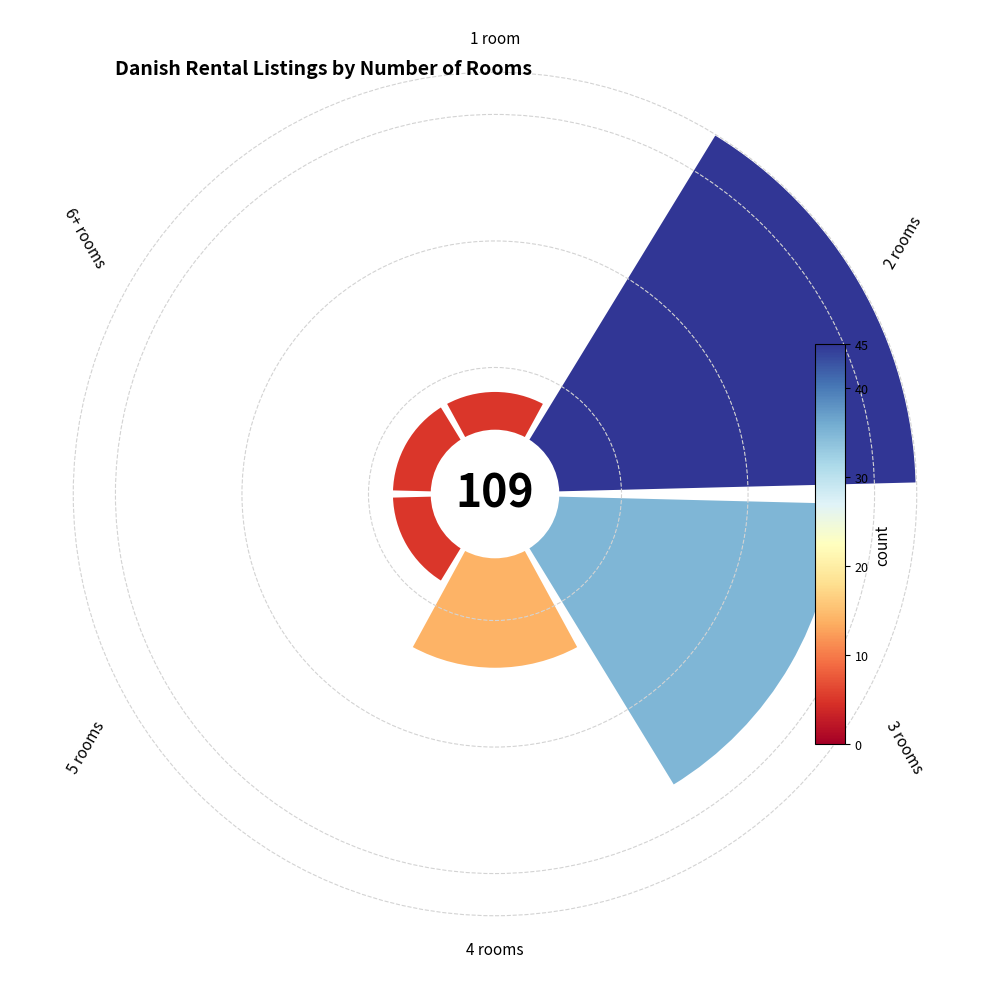

How many segments does this pie chart have?

6